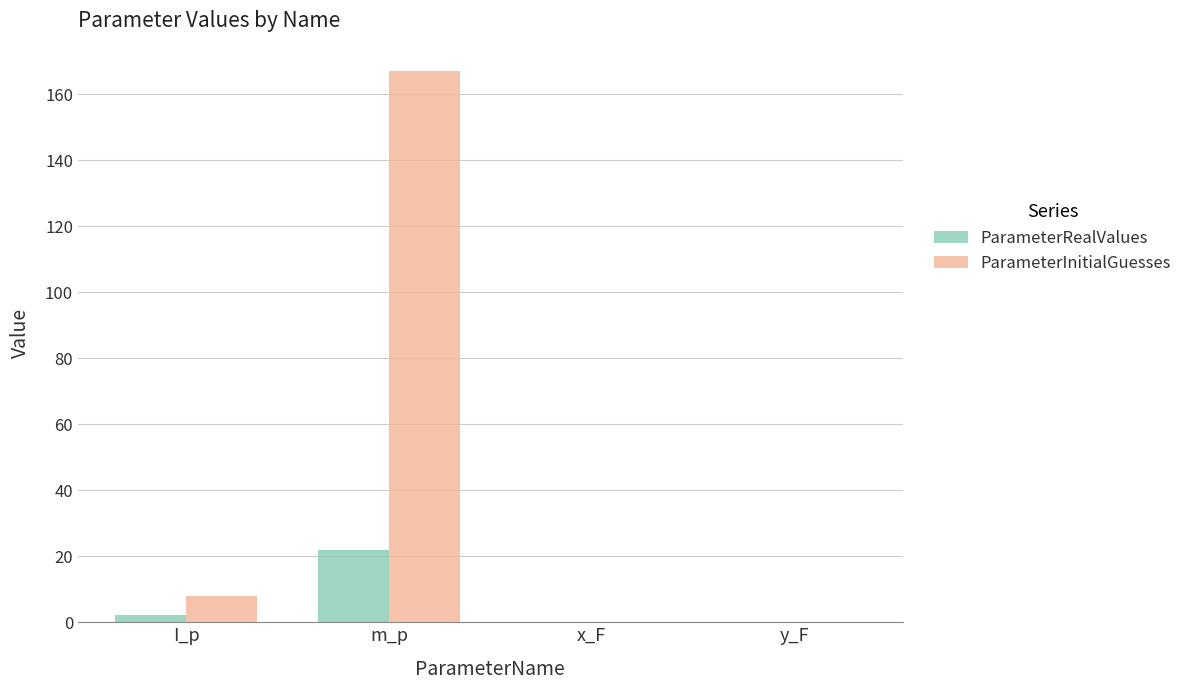

What are all the series names shown in the legend?

ParameterRealValues, ParameterInitialGuesses